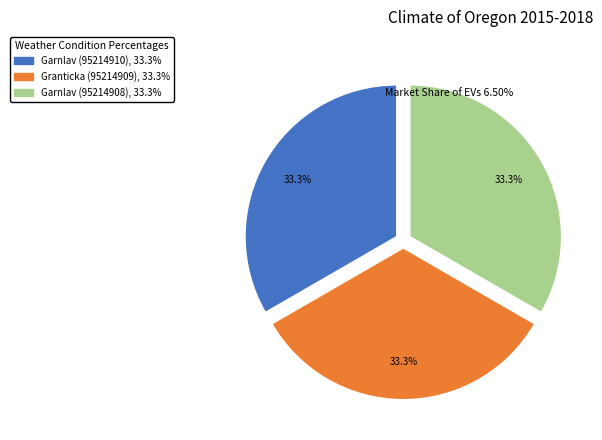

Combined, what portion of the pie is Garnlav (95214908) and Granticka (95214909)?

66.7%